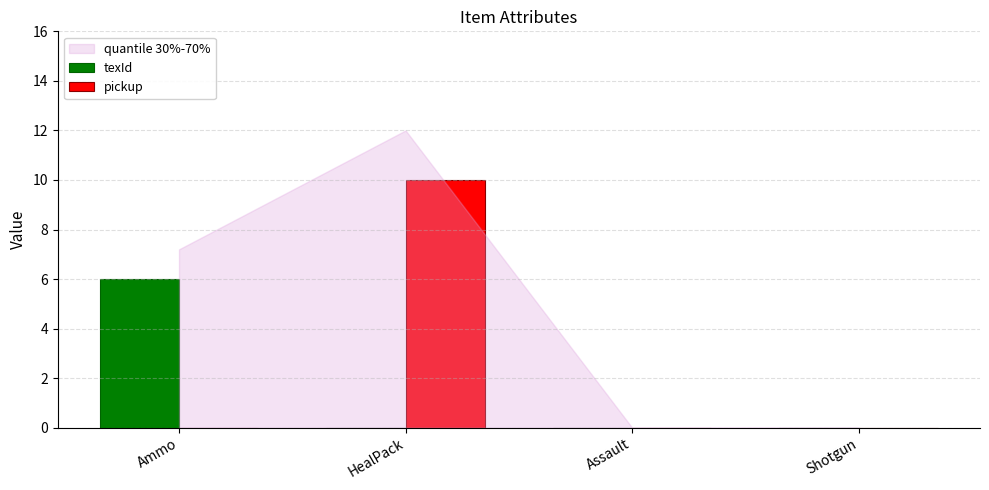

At which category is the sum across all series the highest?

HealPack